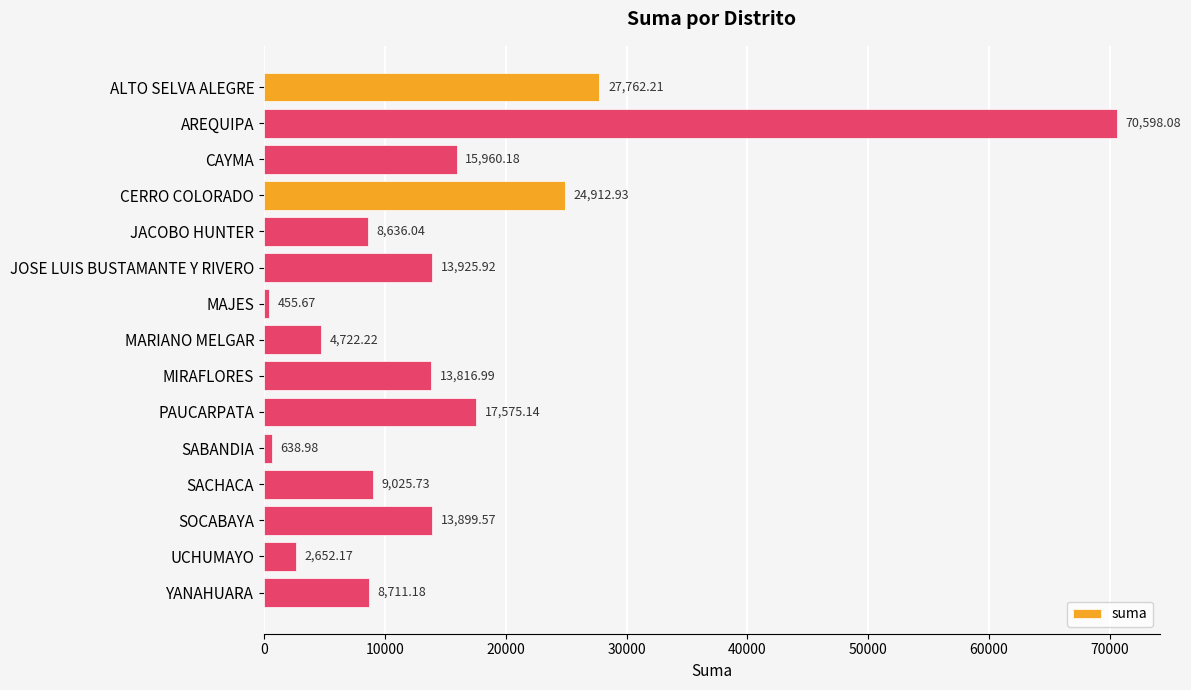

How many bars are there in total?

15